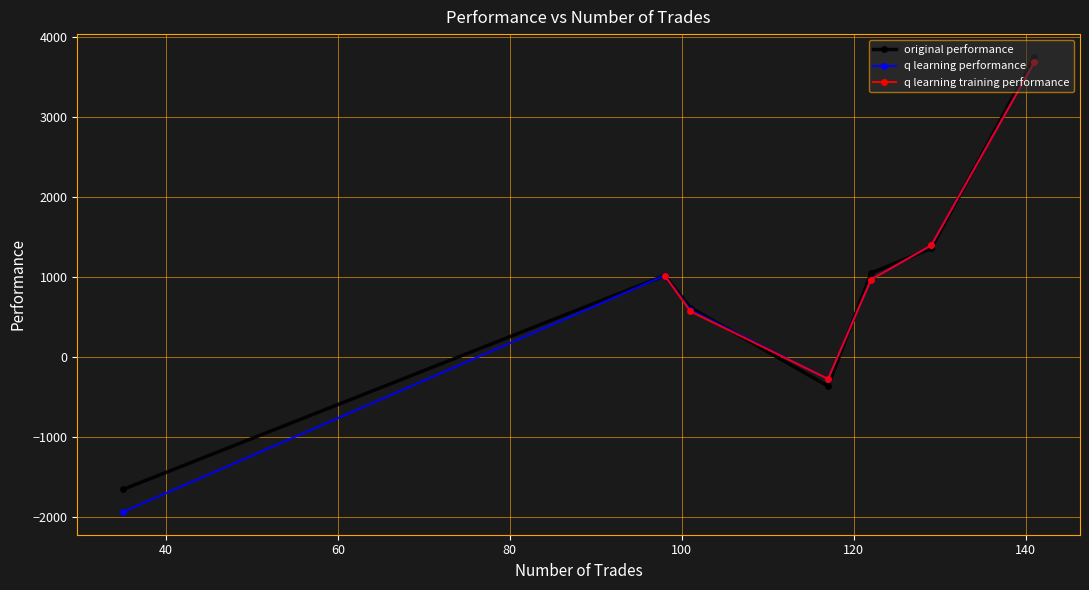

What are all the series names shown in the legend?

original performance, q learning performance, q learning training performance